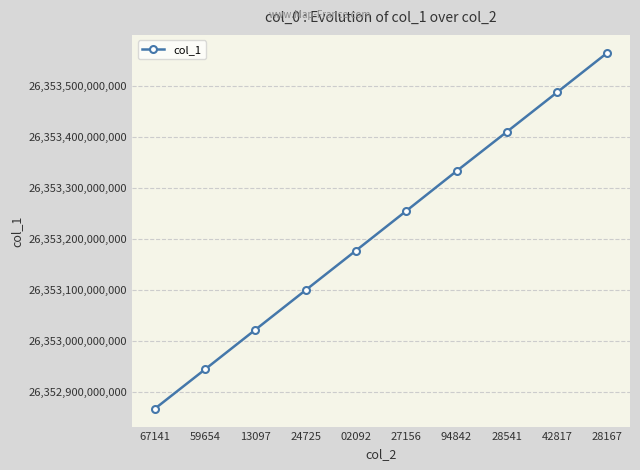

How many lines are shown in the chart?

1